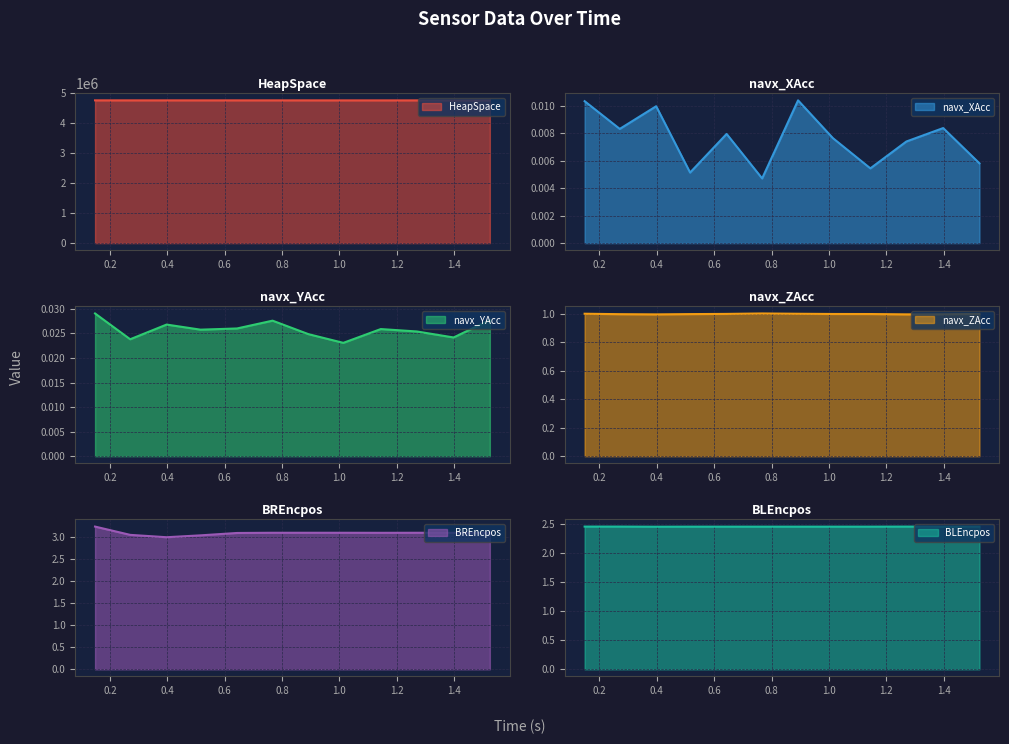

How many lines are shown in the chart?

6